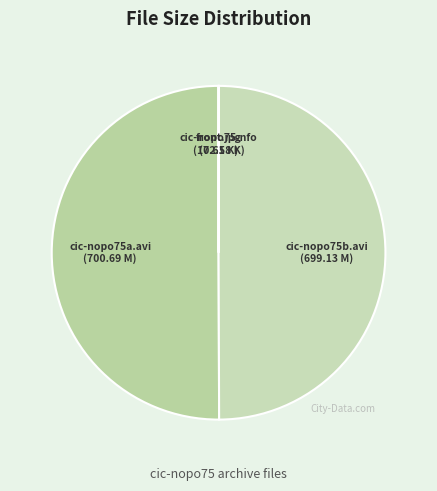

Do cic-nopo75b.avi and cic-nopo75a.avi together represent more than half of the pie?

Yes